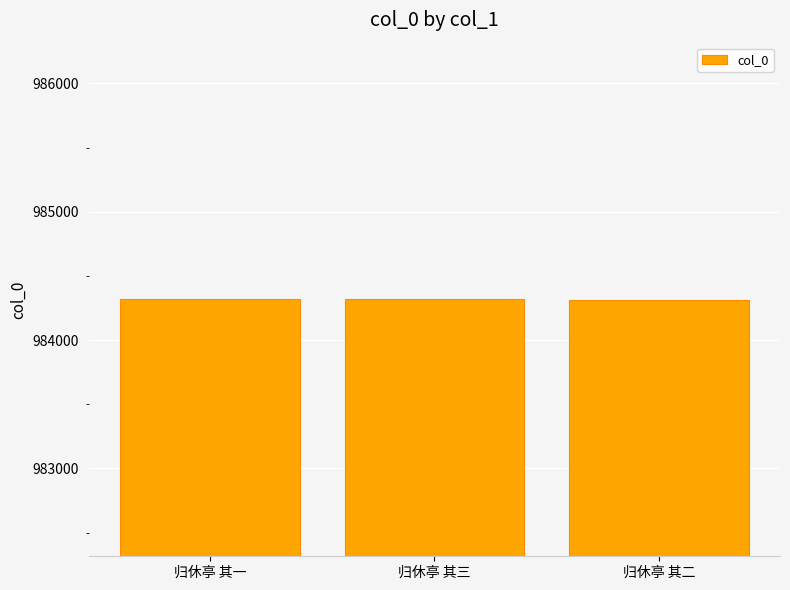

What is the average value?

984316